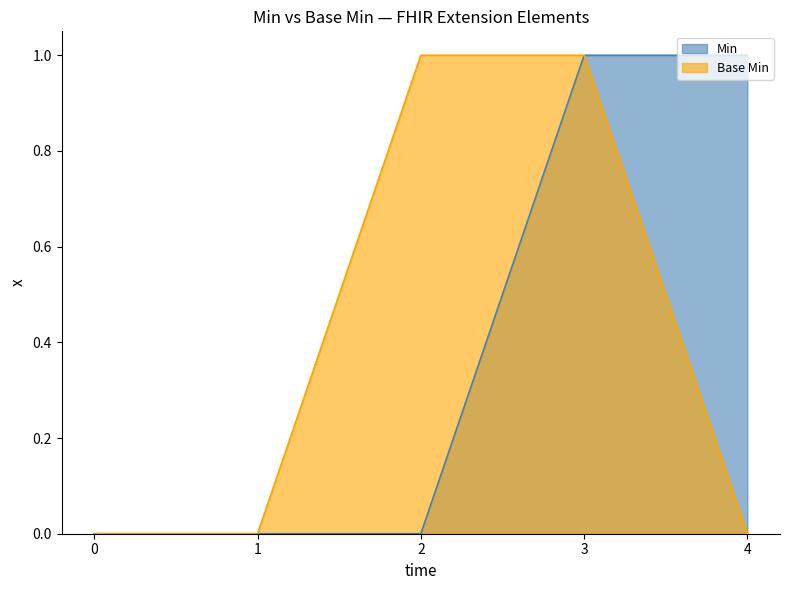

The Base Min series shows -1 at 1. True or false?

False